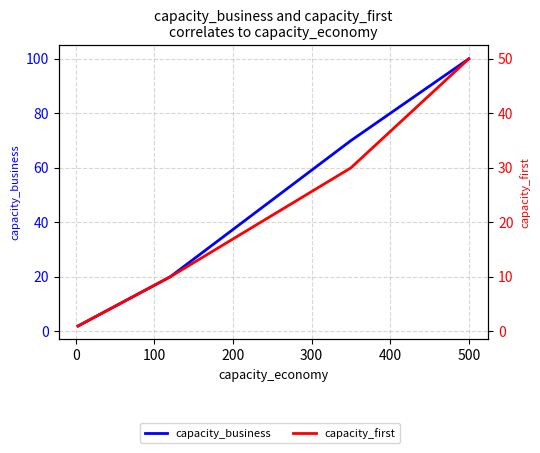

At which label is capacity_business closest to 51?

300